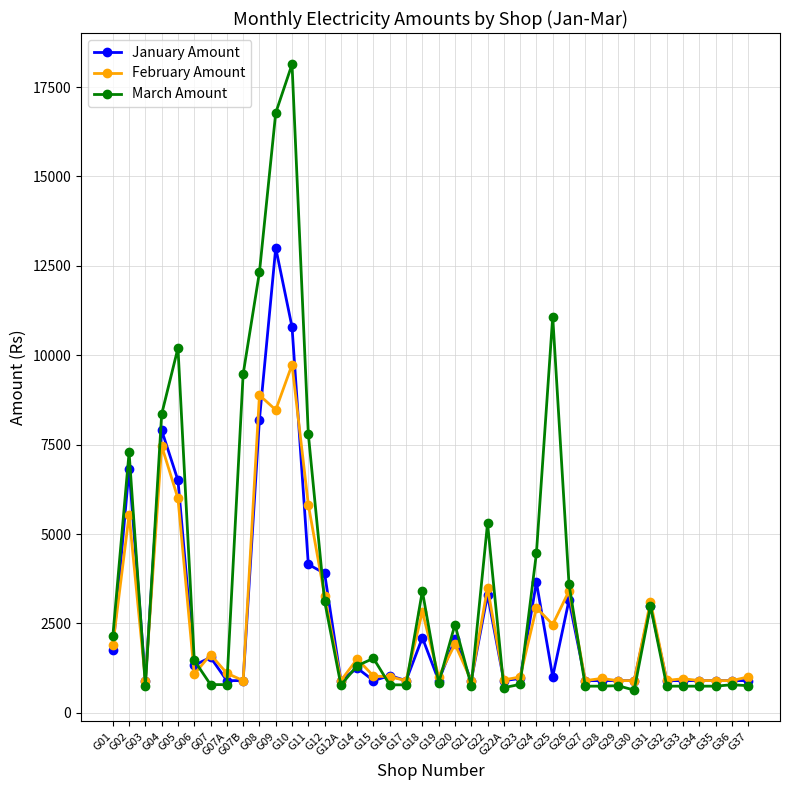

What is the smallest value displayed?

637